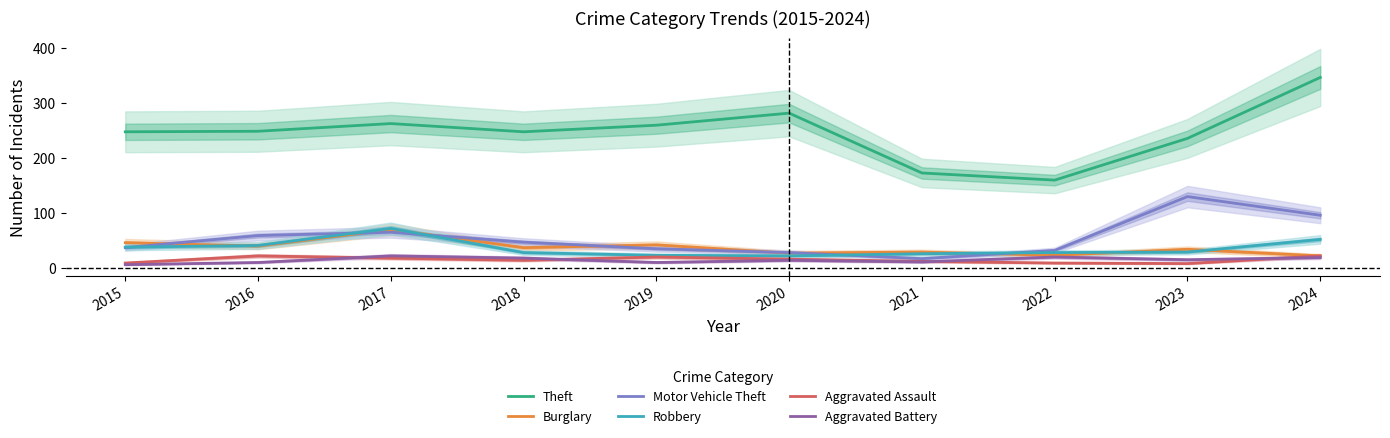

Reading left to right, extract all data points from this chart.

Theft: 2015=248	2016=249	2017=263	2018=248	2019=260	2020=282	2021=173	2022=160	2023=236	2024=347
Burglary: 2015=46	2016=40	2017=70	2018=37	2019=42	2020=27	2021=29	2022=23	2023=34	2024=22
Motor Vehicle Theft: 2015=37	2016=59	2017=65	2018=47	2019=35	2020=28	2021=17	2022=32	2023=130	2024=96
Robbery: 2015=38	2016=41	2017=72	2018=28	2019=23	2020=22	2021=26	2022=28	2023=29	2024=52
Aggravated Assault: 2015=9	2016=22	2017=18	2018=14	2019=20	2020=16	2021=12	2022=9	2023=8	2024=22
Aggravated Battery: 2015=6	2016=10	2017=22	2018=18	2019=10	2020=14	2021=11	2022=20	2023=15	2024=19